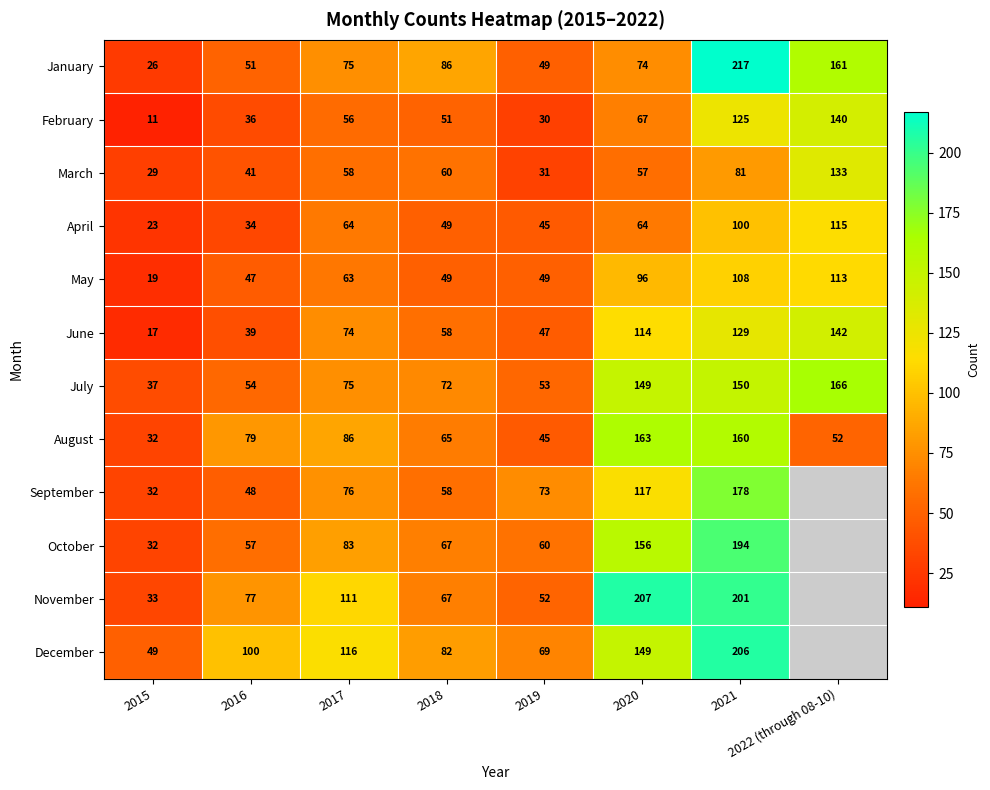

Which category has the lowest value in the June series?

2015